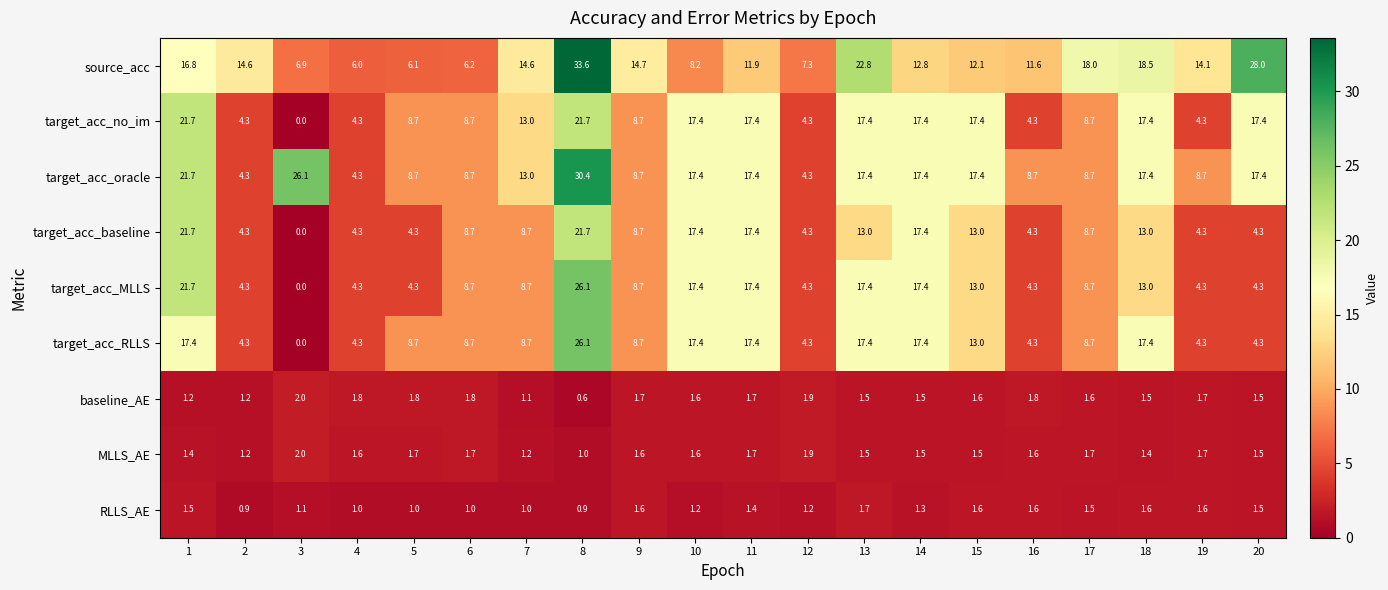

The value of RLLS_AE at 13 is 1.7. True or false?

True